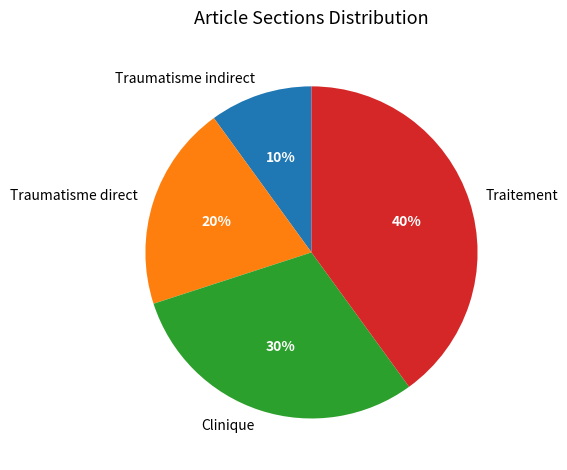

To the nearest percent, what portion does Traumatisme direct represent?

20%